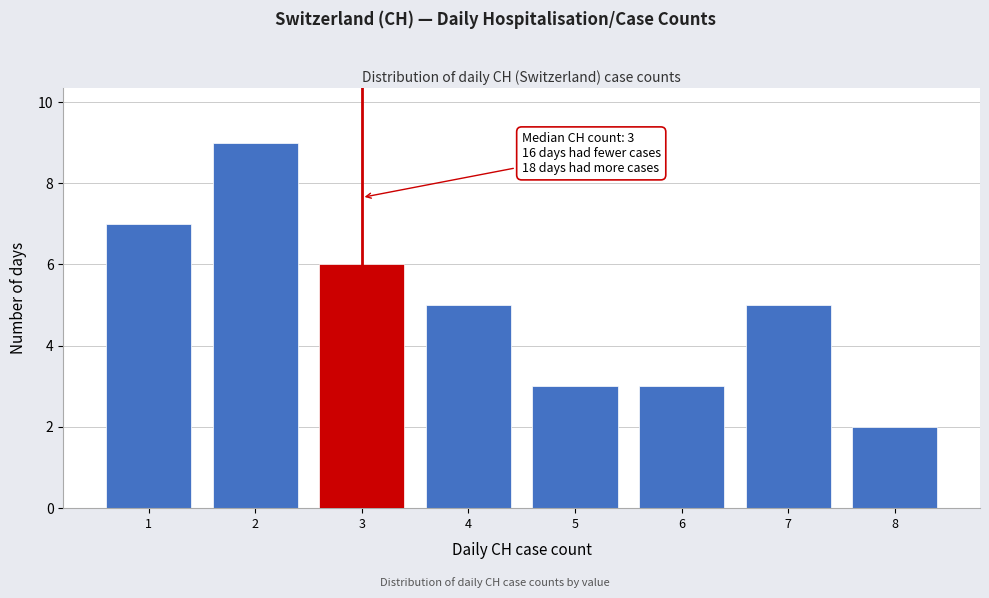

Which range on the x-axis has the tallest bar?

1.5 to 2.5